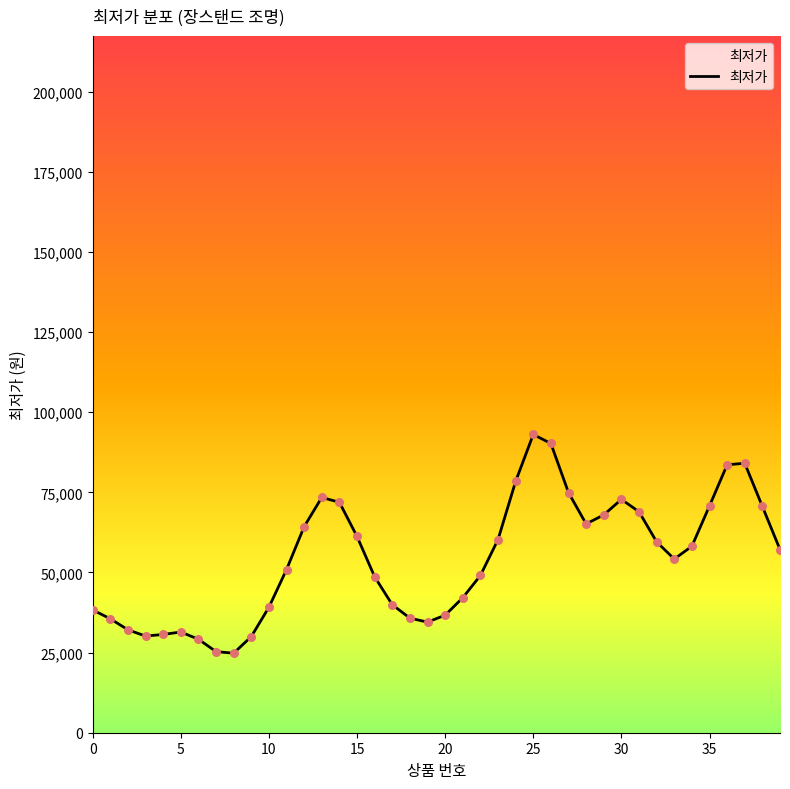

What is the difference between the maximum and minimum values?

68243.0